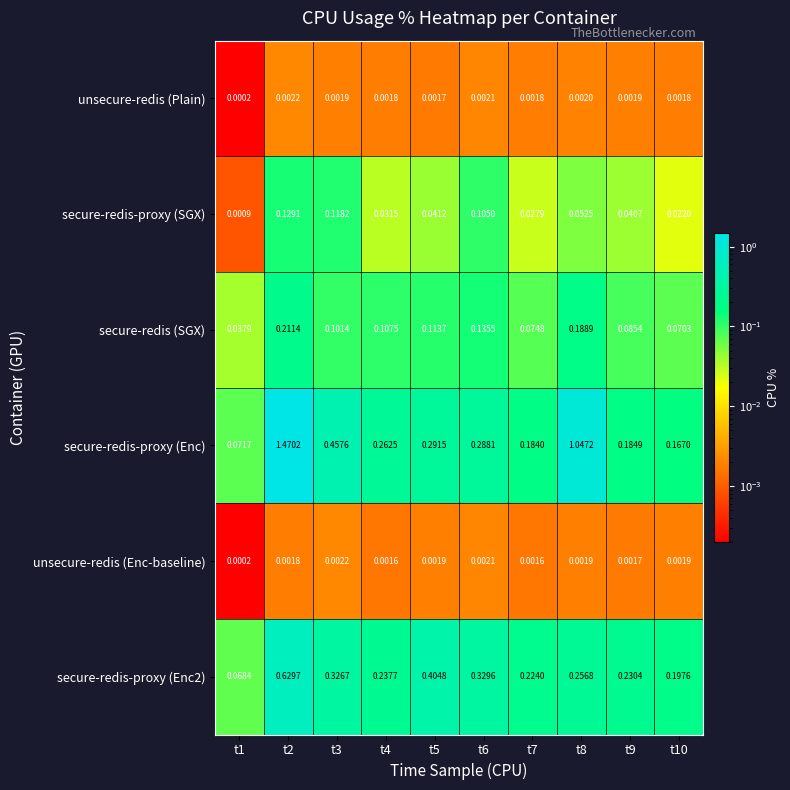

Which series changed the most between t7 and t8?

secure-redis-proxy (Enc)